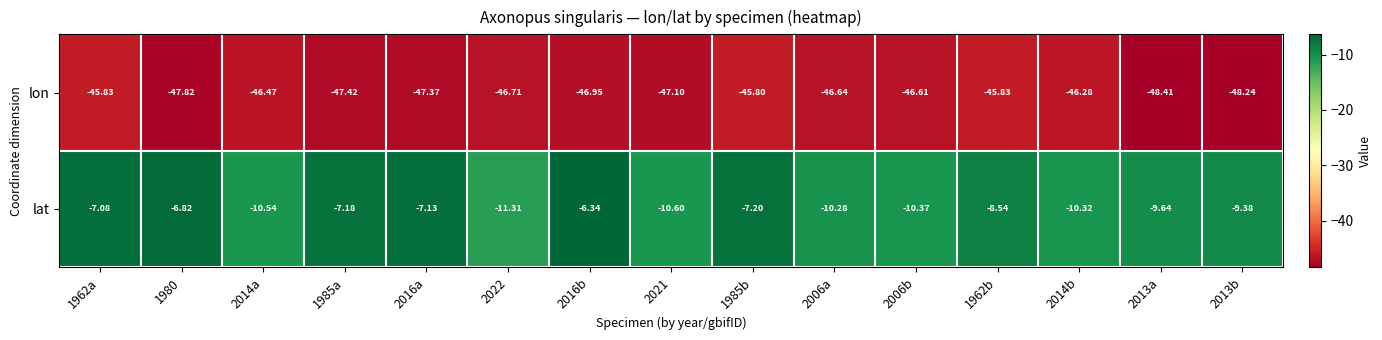

Rank the series by their maximum value, from highest to lowest.

lat, lon